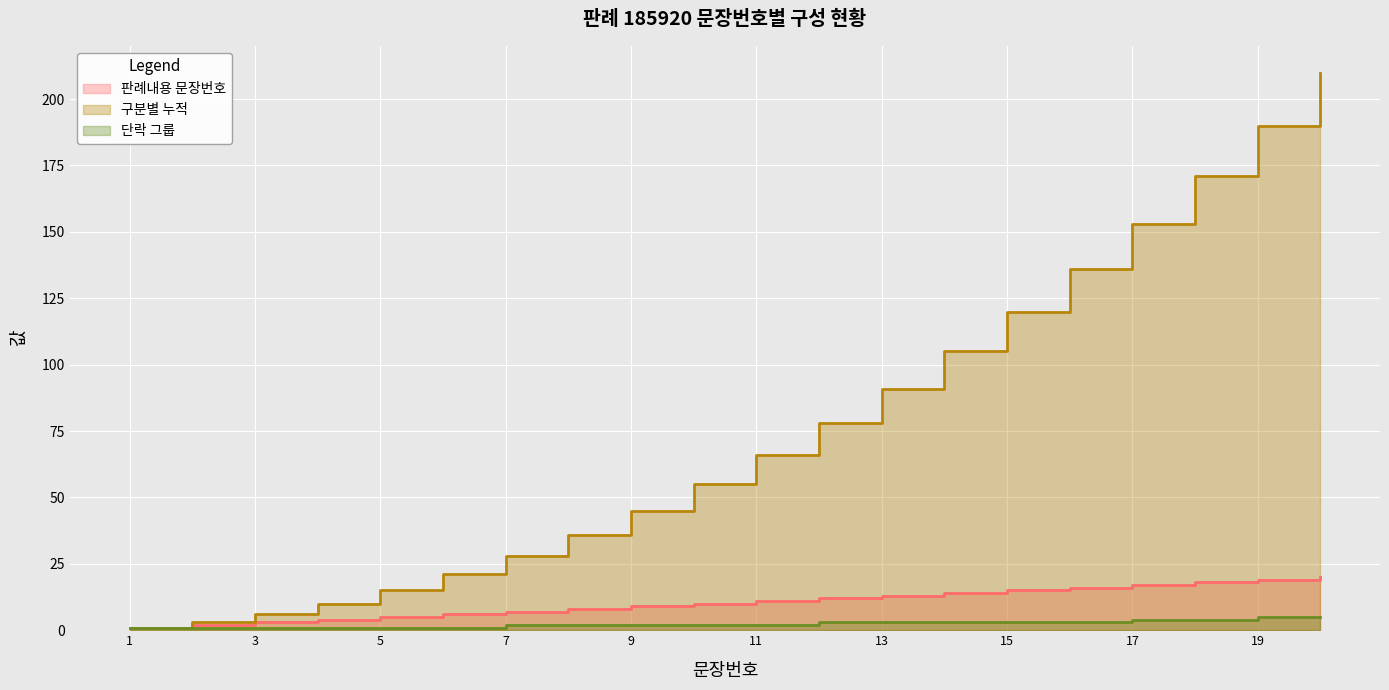

Between 9 and 19, which is larger?

19